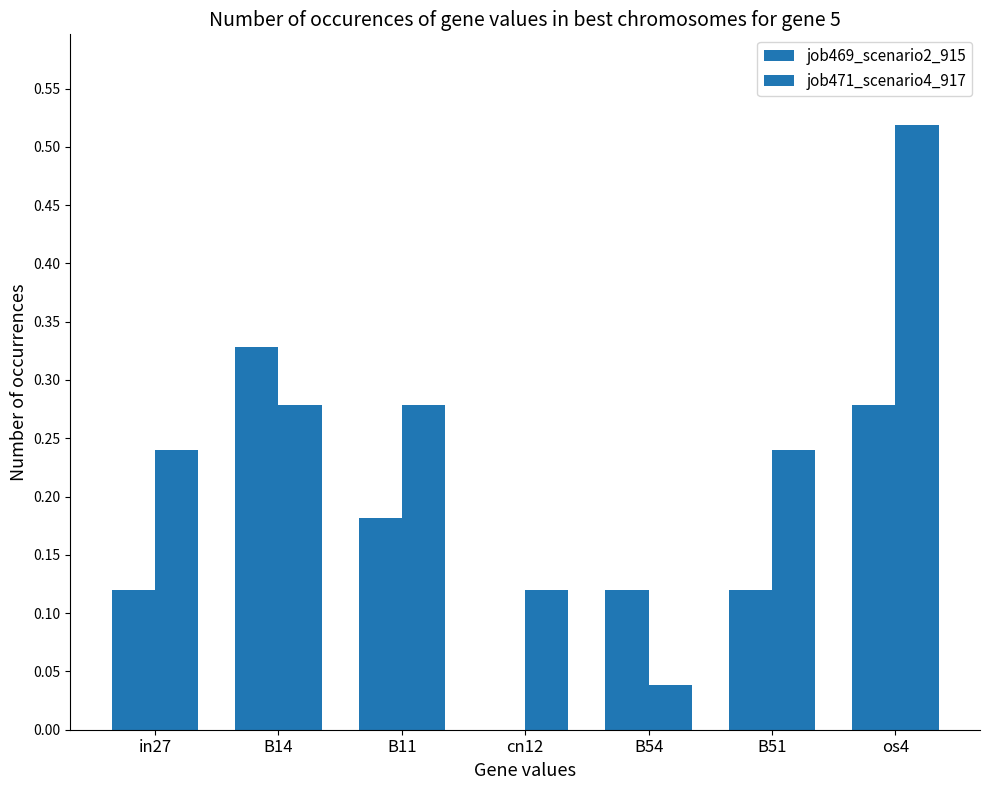

Reading left to right, list all the values displayed in this chart.

job469_scenario2_915: 0.1	0.3	0.2	0.0	0.1	0.1	0.3
job471_scenario4_917: 0.2	0.3	0.3	0.1	0.0	0.2	0.5